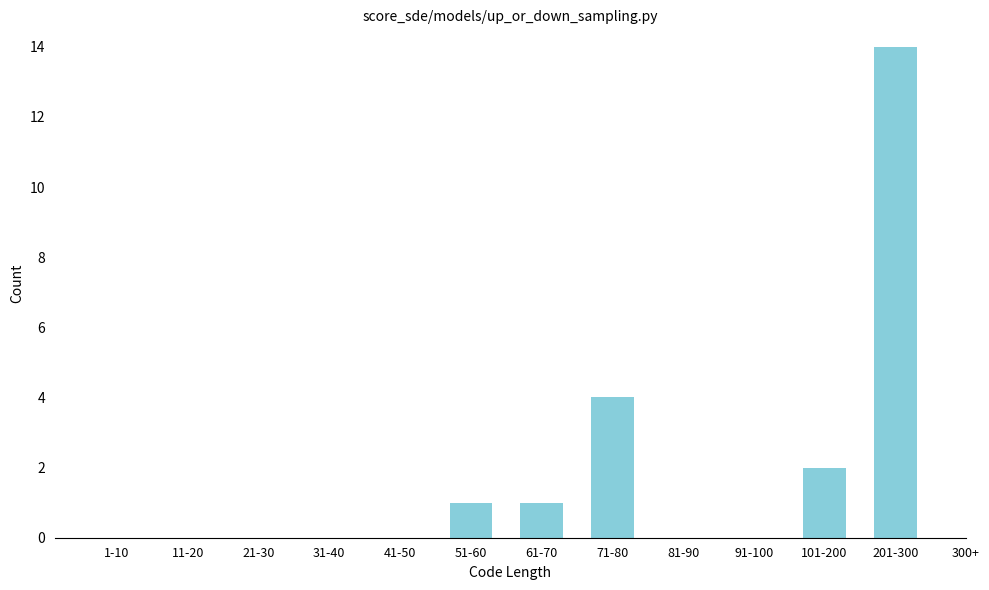

Reading right to left, what are all the values shown in this chart?

201-300=14	101-200=2	91-100=0	81-90=0	71-80=4	61-70=1	51-60=1	41-50=0	31-40=0	21-30=0	11-20=0	1-10=0